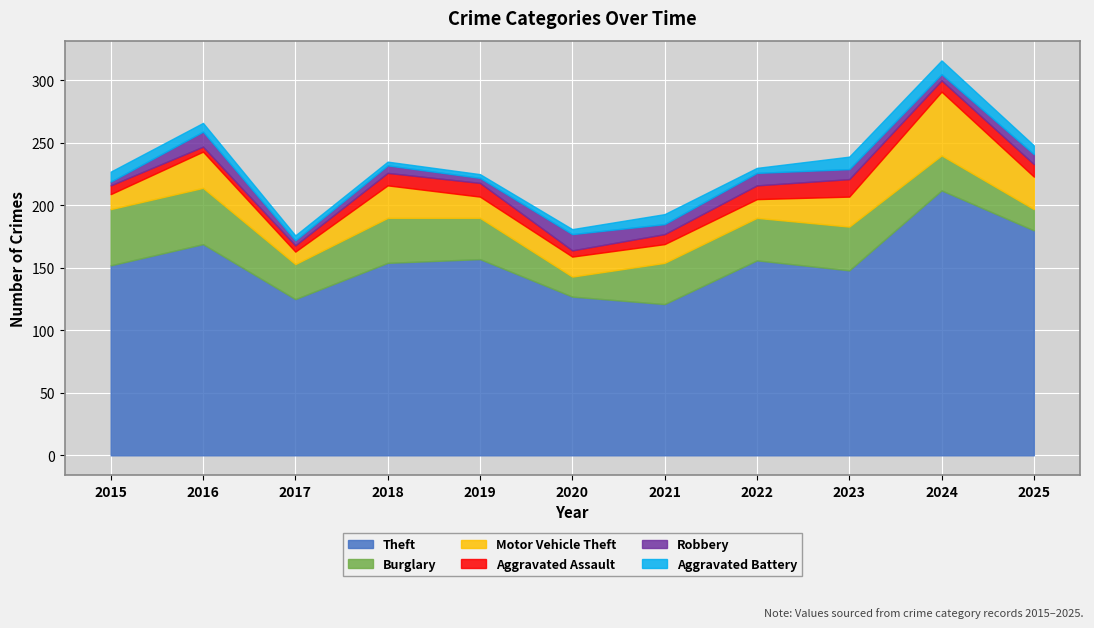

Reading right to left, extract all data points from this chart.

Theft: 180	212	148	156	121	127	157	154	125	169	152
Burglary: 17	28	35	34	33	16	33	36	28	45	45
Motor Vehicle Theft: 26	51	24	15	15	16	17	26	10	29	12
Aggravated Assault: 10	9	14	11	8	5	11	10	5	4	7
Robbery: 8	5	8	10	8	13	4	6	4	12	3
Aggravated Battery: 7	11	10	4	8	4	3	3	4	7	8